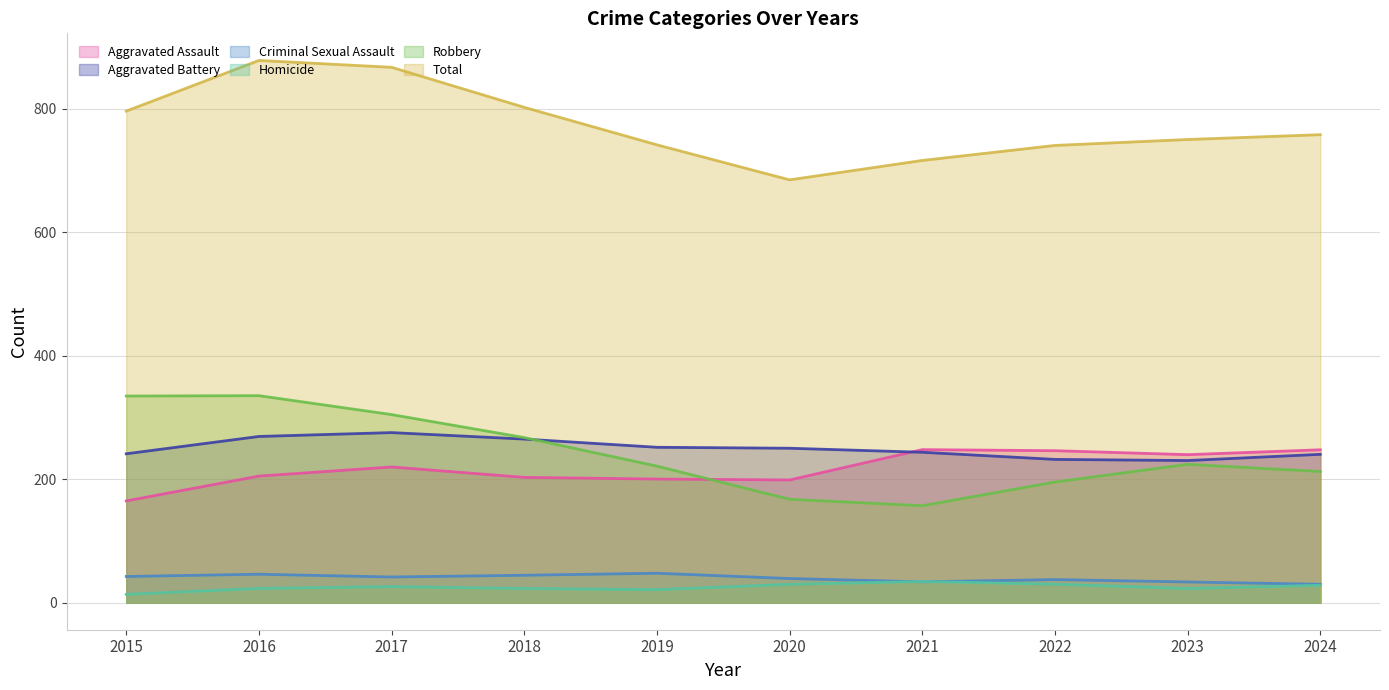

What is the average value of the Total series?

773.8